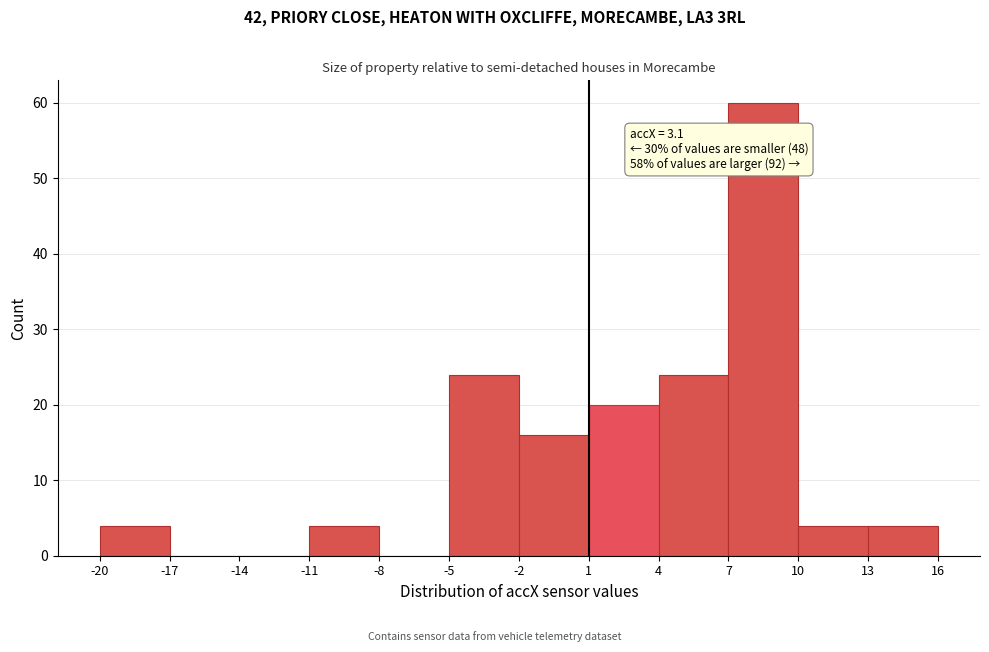

Over which range of the x-axis is the bar tallest?

7 to 10